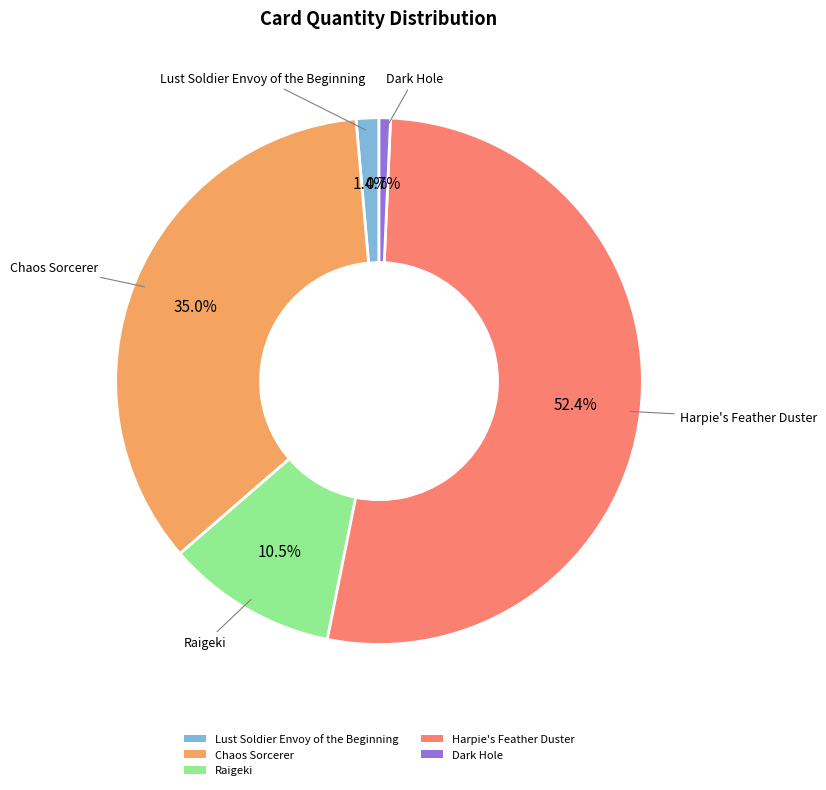

Count the number of slices in the pie.

5